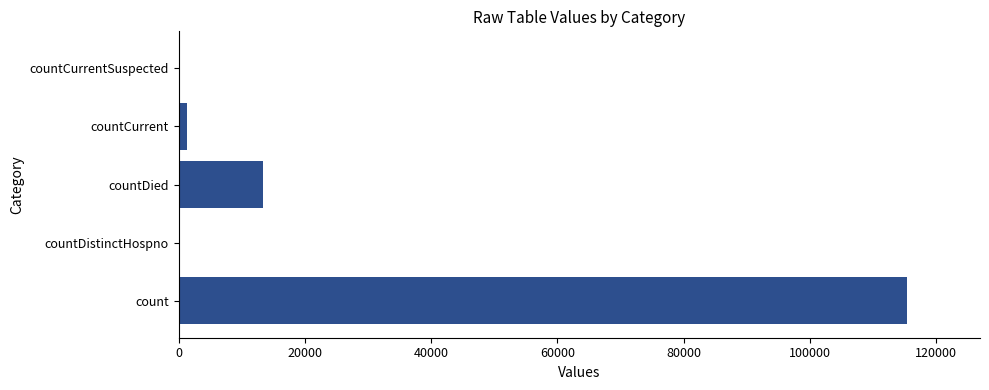

At which label is the value closest to 57689?

countDied